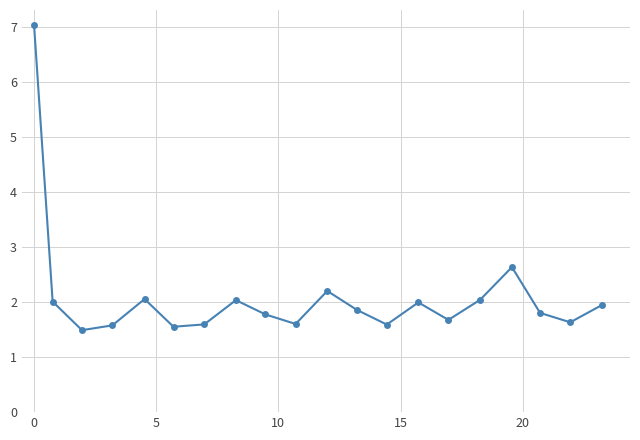

How many interior local peaks (higher than both neighbors) does the data have?

5